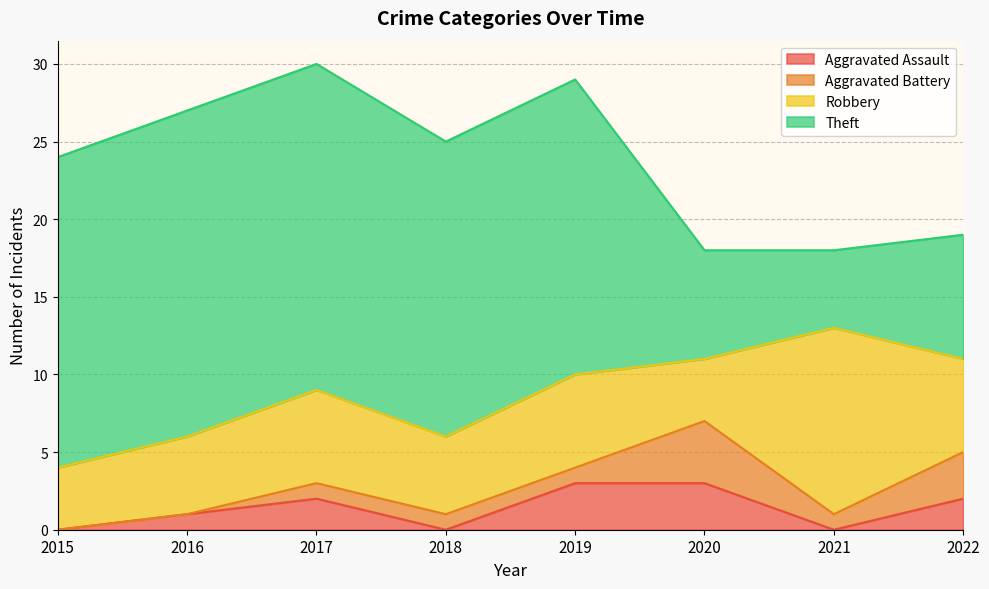

At which label does Robbery reach its peak?

2021